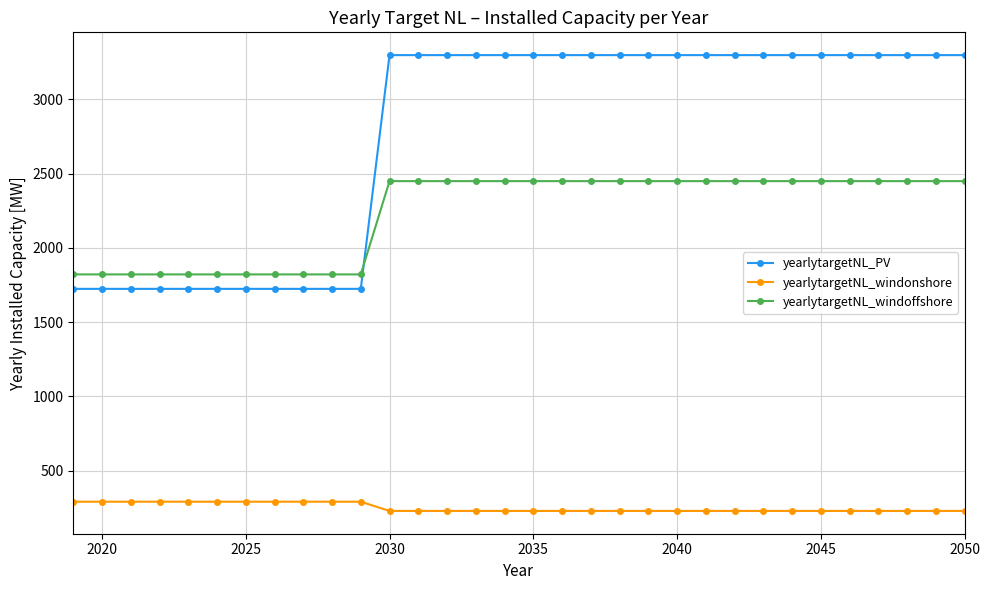

Rank the series by their maximum value, from highest to lowest.

yearlytargetNL_PV, yearlytargetNL_windoffshore, yearlytargetNL_windonshore